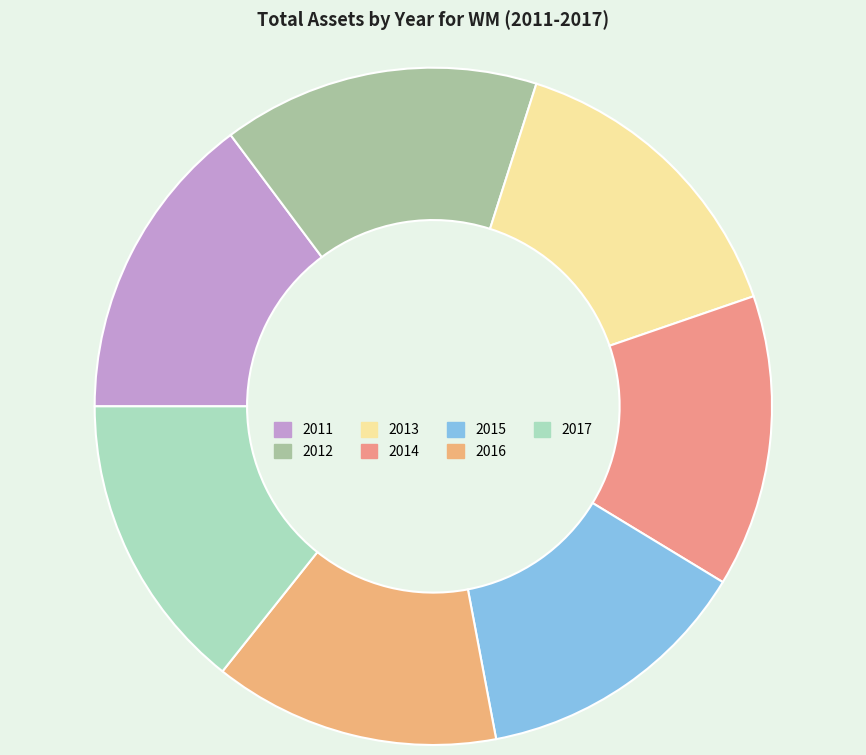

What is the largest slice in the pie chart?

2012